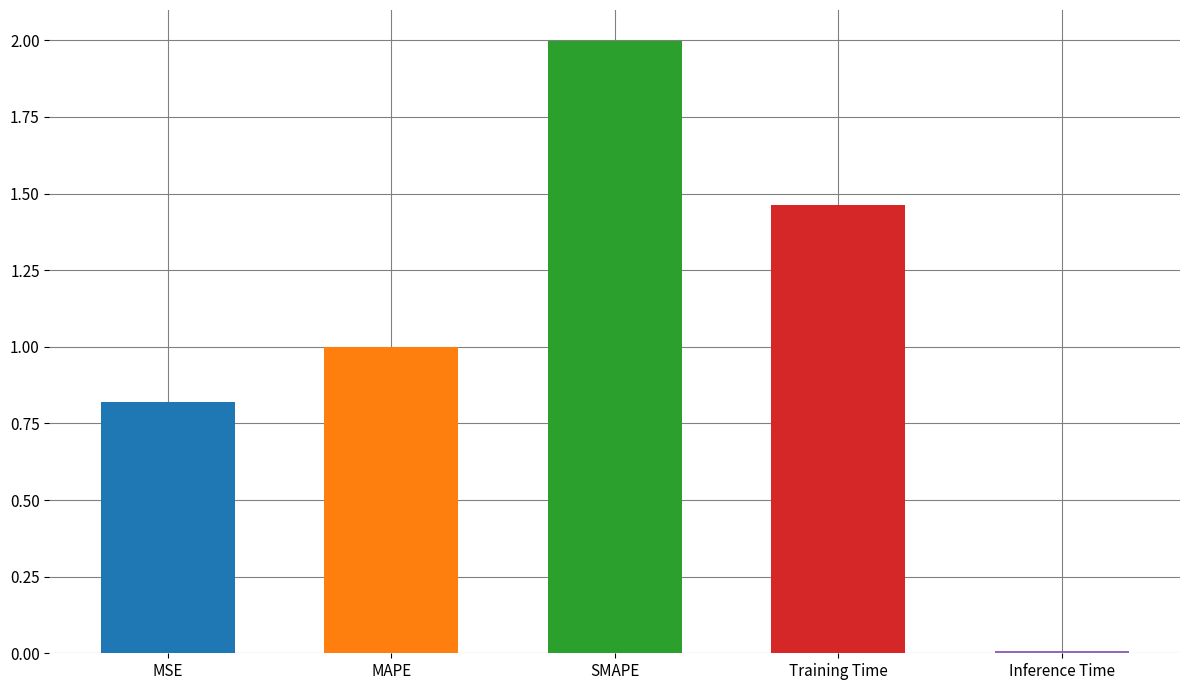

What is the greatest value displayed?

2.0